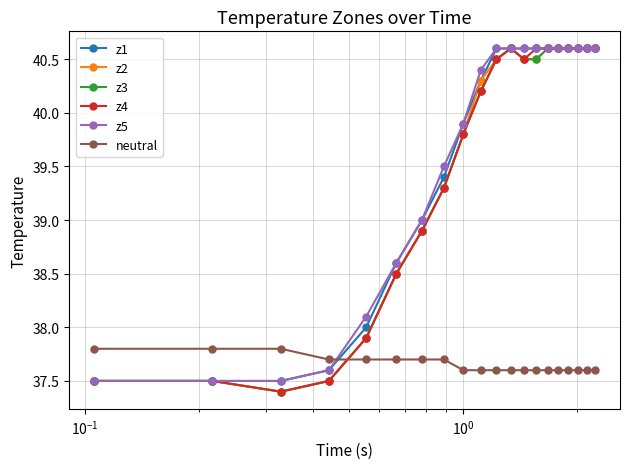

Which series ends up on top after the final intersection of z1 and neutral?

z1